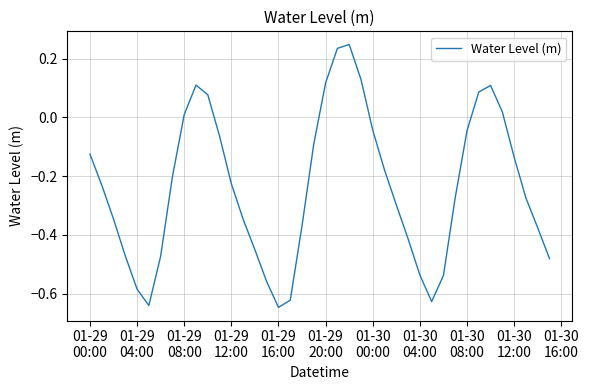

True or false: there are more than 0 points higher than both neighbors.

True